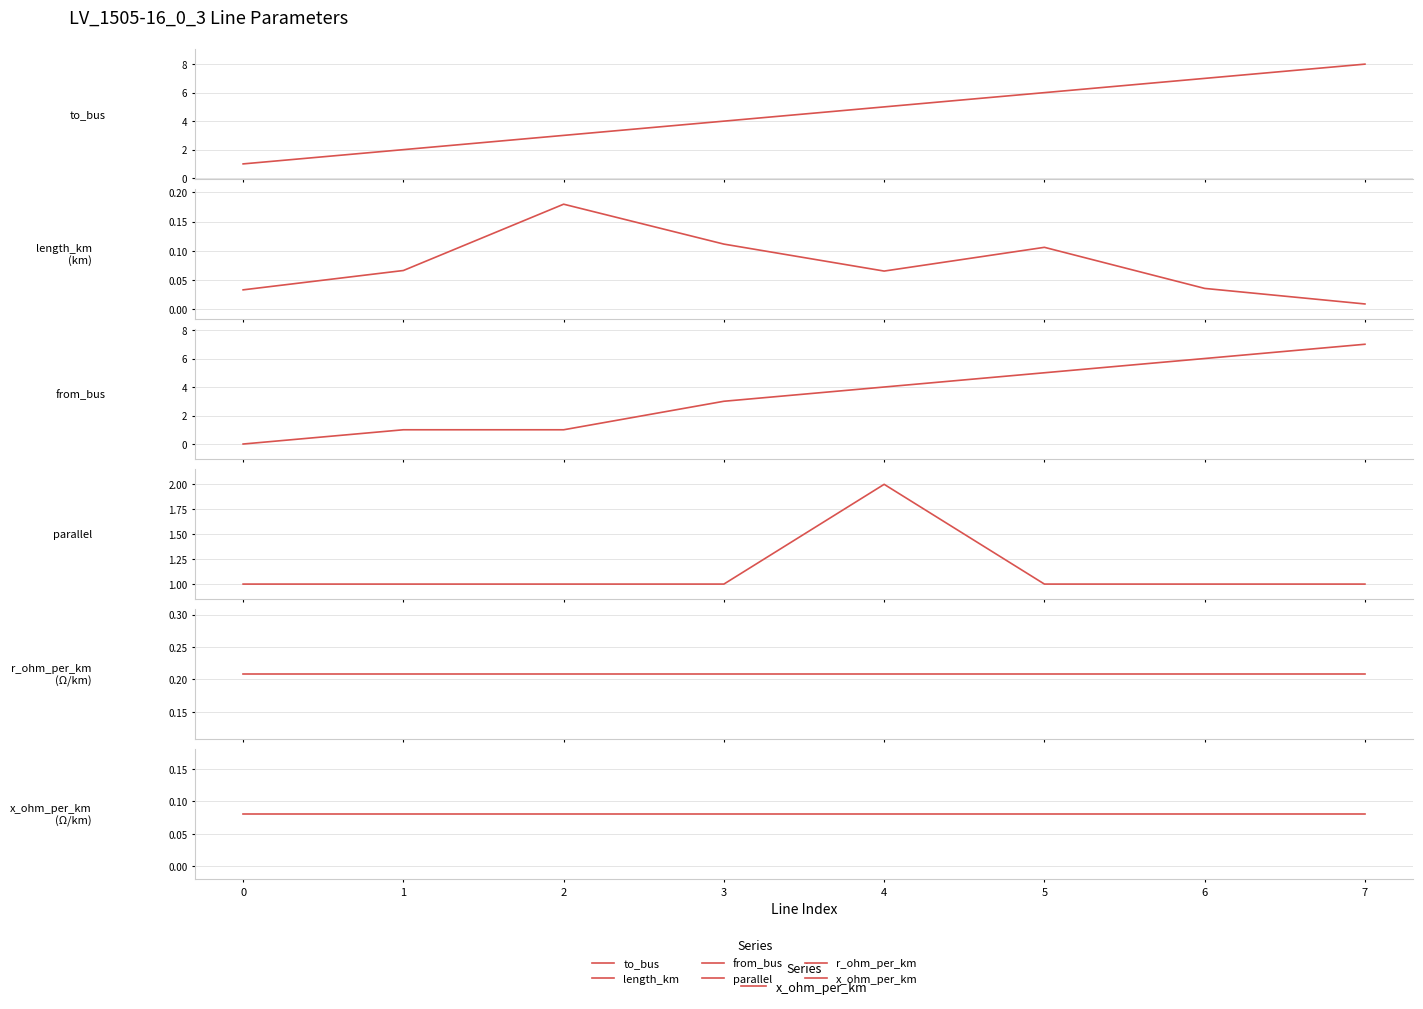

At which category is the sum across all series the highest?

7